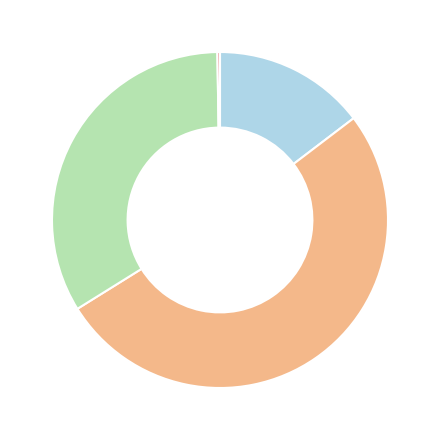

Does any single category account for the majority?

Yes